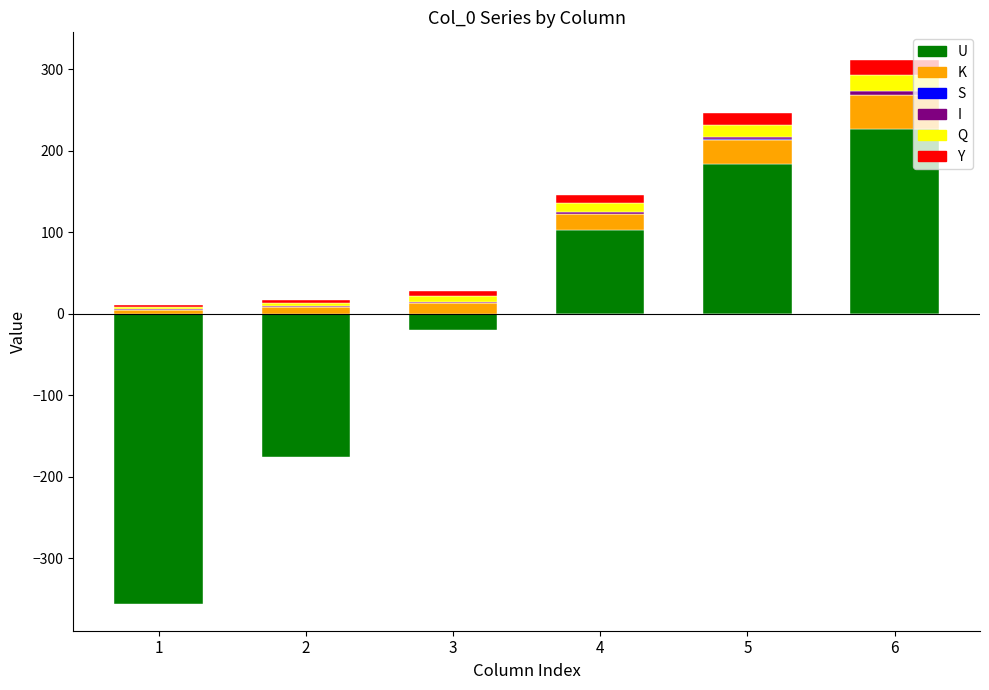

How many values in U are above zero?

3